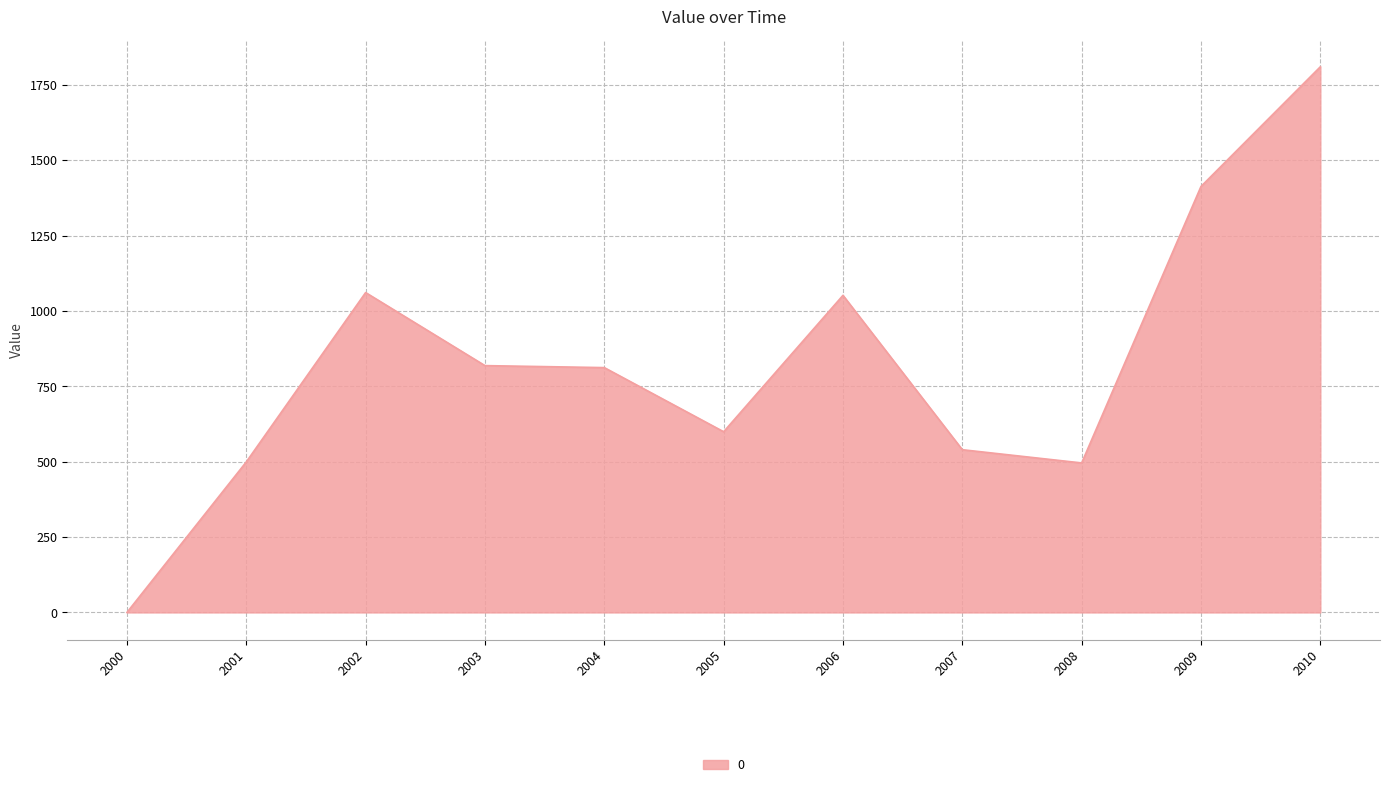

What is the difference between the values at 2001 and 2005?

100.1